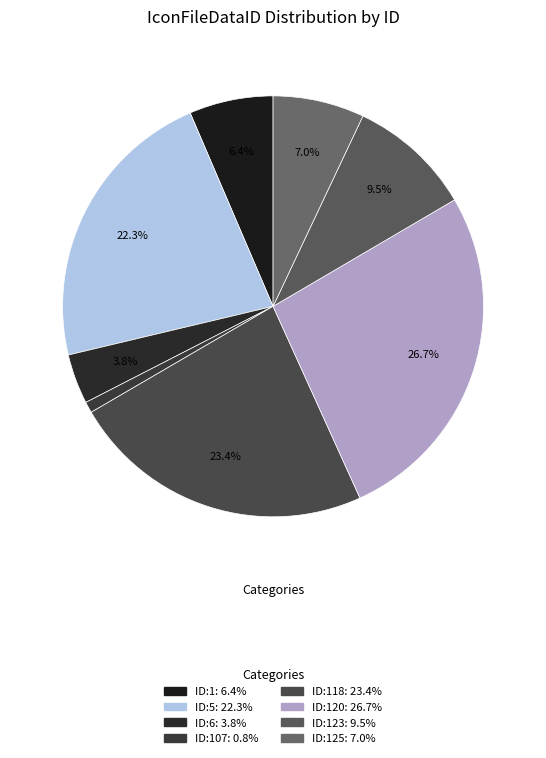

What is the smallest slice in the pie chart?

ID:107